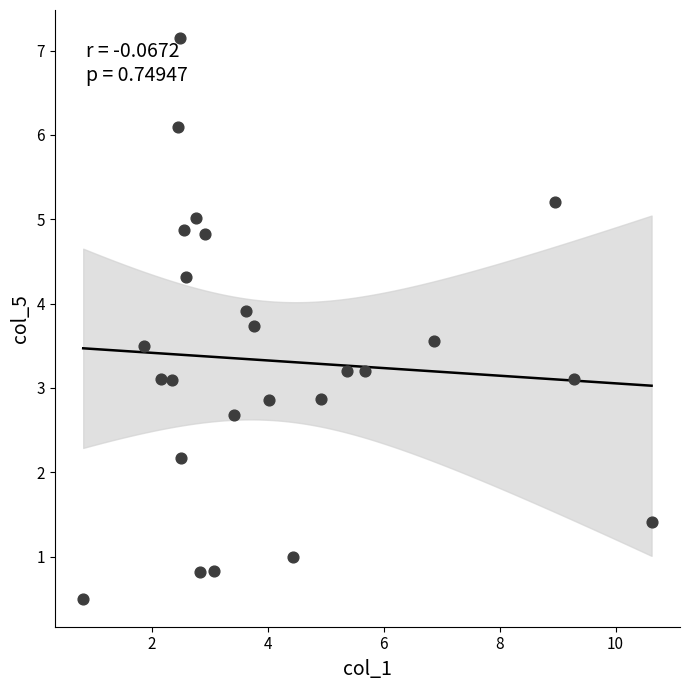

List the coordinates of all points as (X, Y) pairs, reading left to right.

(0.8, 0.5)  (1.9, 3.5)  (2.2, 3.1)  (2.4, 3.1)  (2.5, 6.1)  (2.5, 7.2)  (2.5, 2.2)  (2.5, 4.9)  (2.6, 4.3)  (2.8, 5.0)  (2.8, 0.8)  (2.9, 4.8)  (3.1, 0.8)  (3.4, 2.7)  (3.6, 3.9)  (3.8, 3.7)  (4.0, 2.9)  (4.4, 1.0)  (4.9, 2.9)  (5.4, 3.2)  (5.7, 3.2)  (6.9, 3.6)  (9.0, 5.2)  (9.3, 3.1)  (10.6, 1.4)